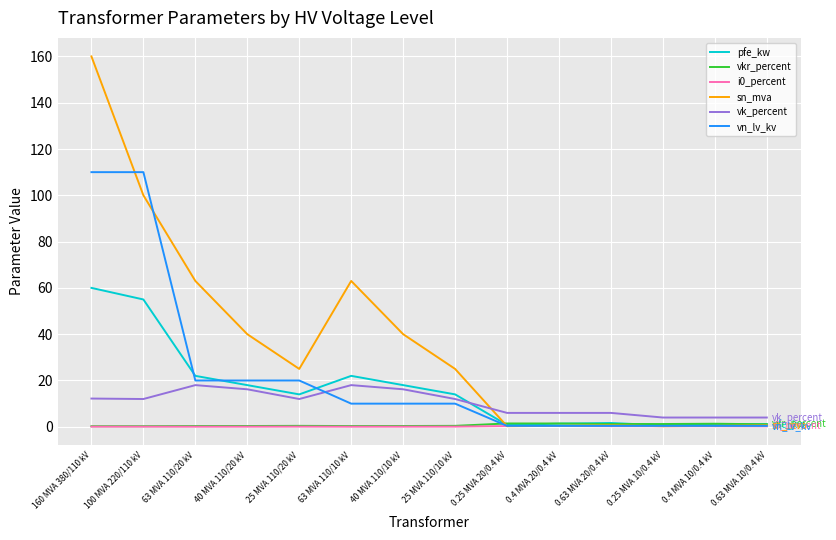

What is the greatest value displayed?

160.0